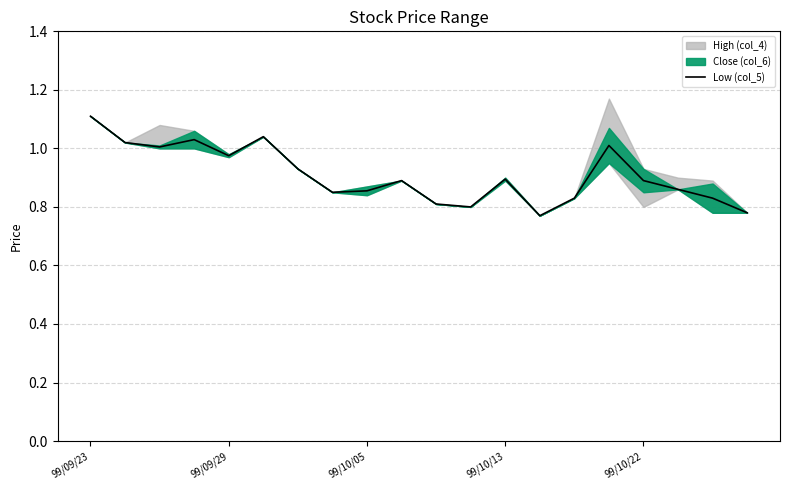

True or false: the data shows 0.9 at 9.

True